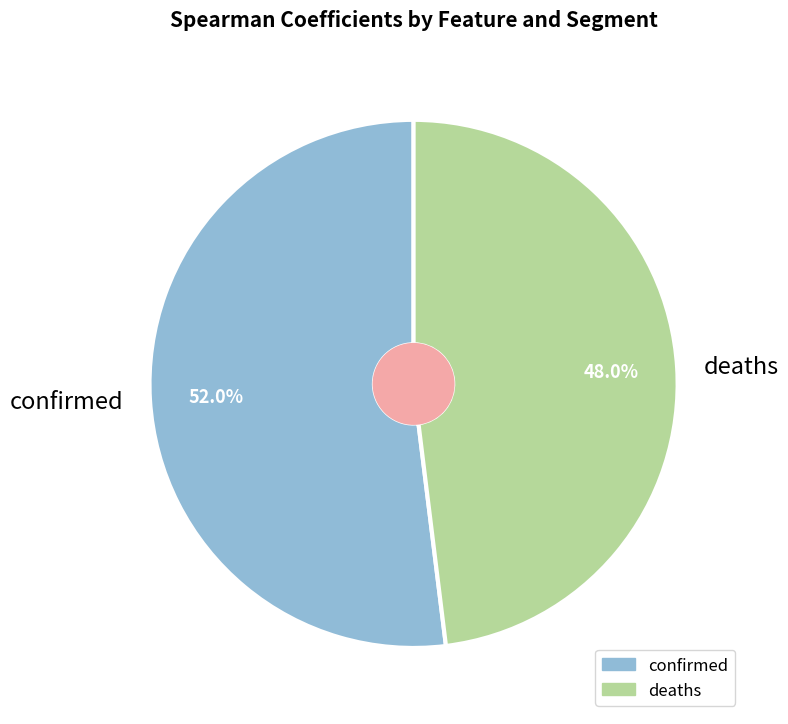

Count the number of slices in the pie.

4